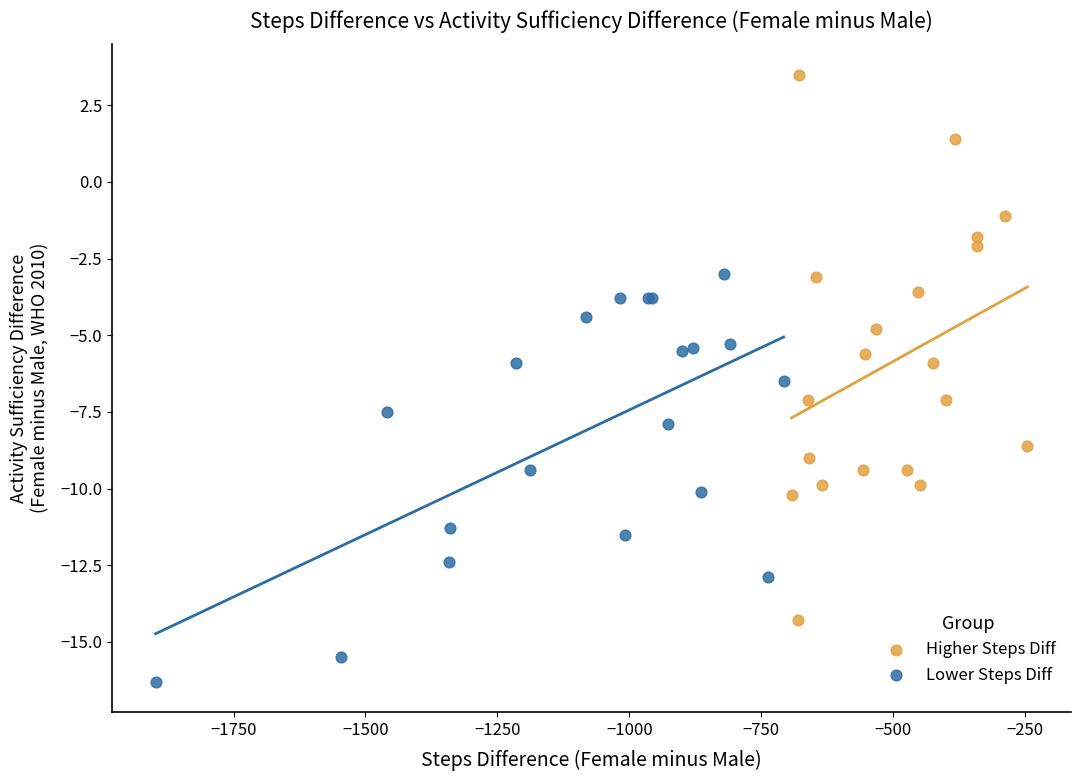

Which series has the widest spread of Y values?

Higher Steps Diff